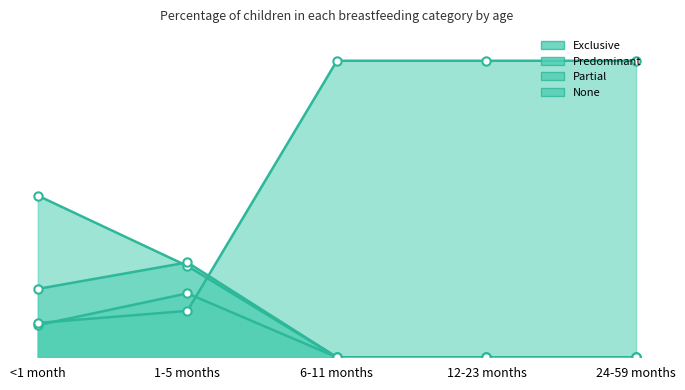

What are all the series names shown in the legend?

Exclusive, Predominant, Partial, None